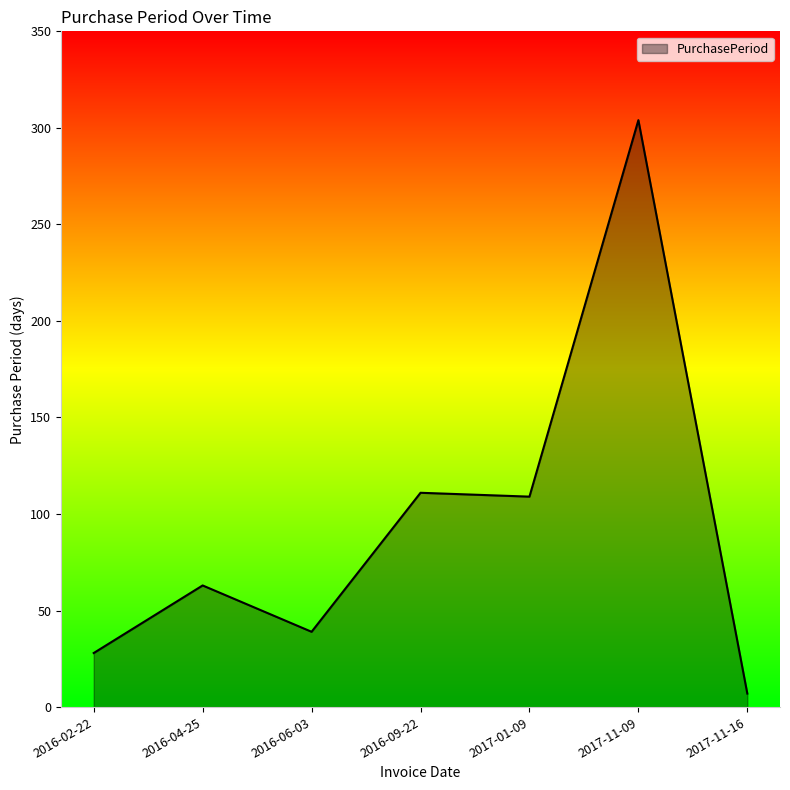

What position from the left is 2016-04-25?

2